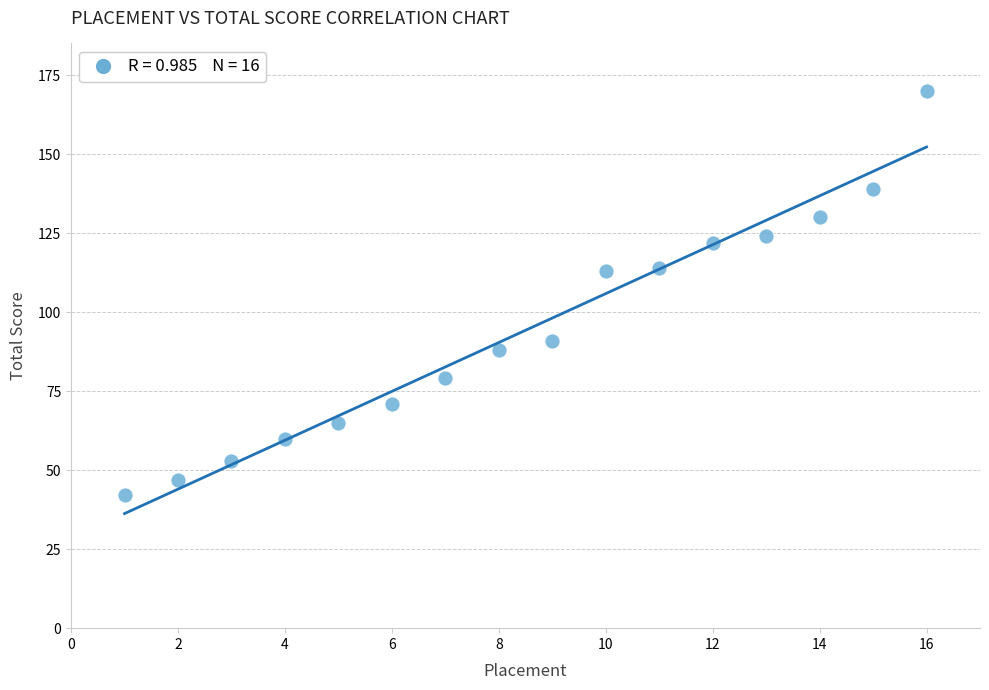

What is the range of Y values (max minus min)?

128